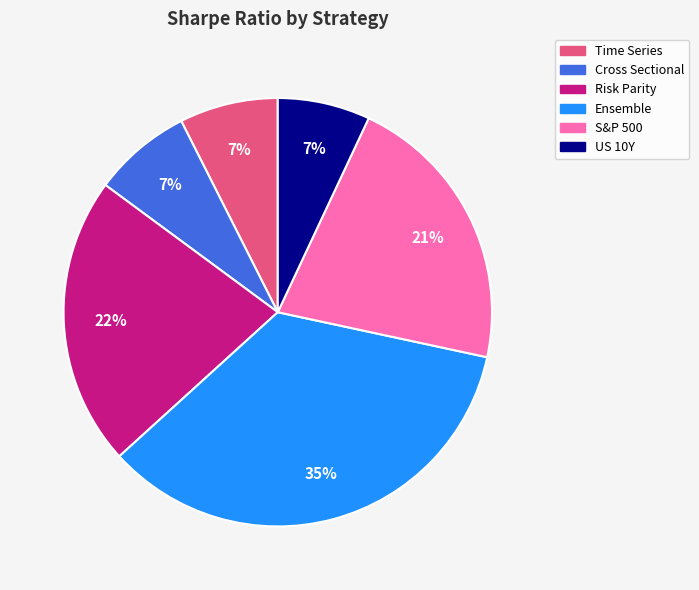

To the nearest percent, what is the difference between the largest and smallest slice percentages?

28%